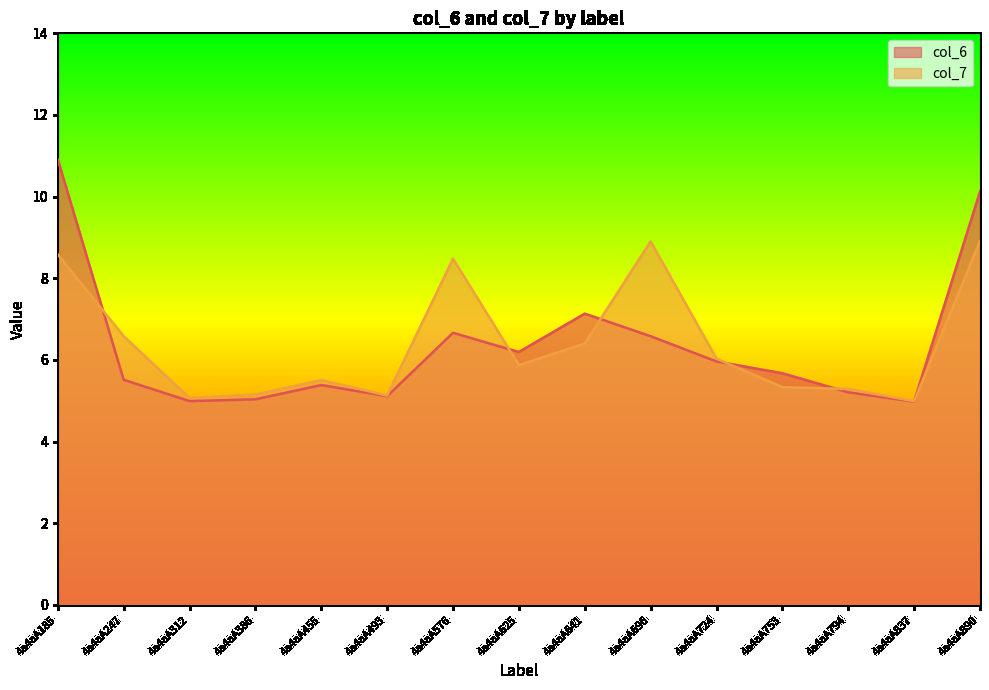

Which has a higher value, 4a4aA576 or 4a4aA641?

4a4aA641